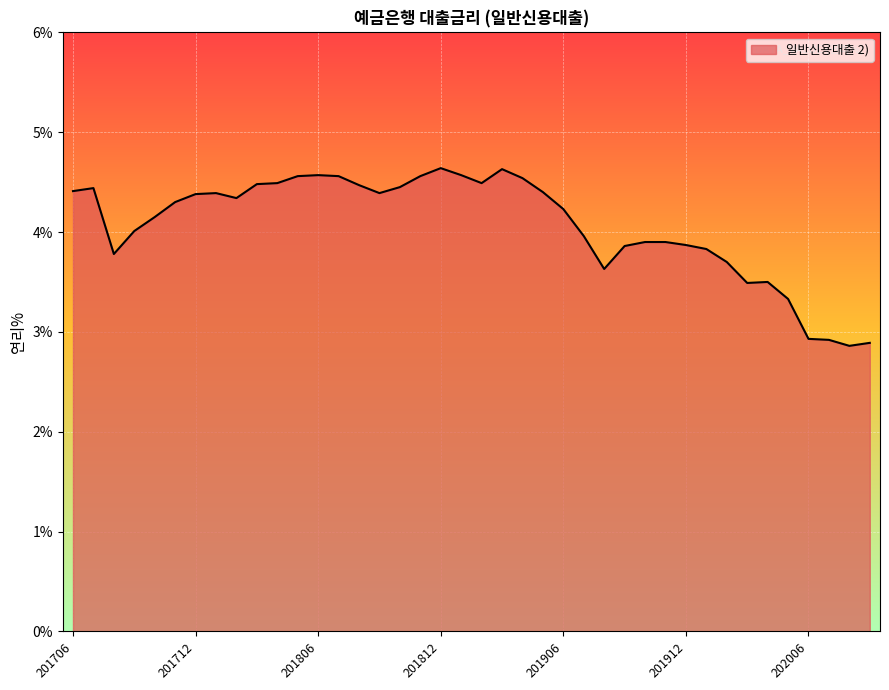

What is the smallest value displayed?

2.9